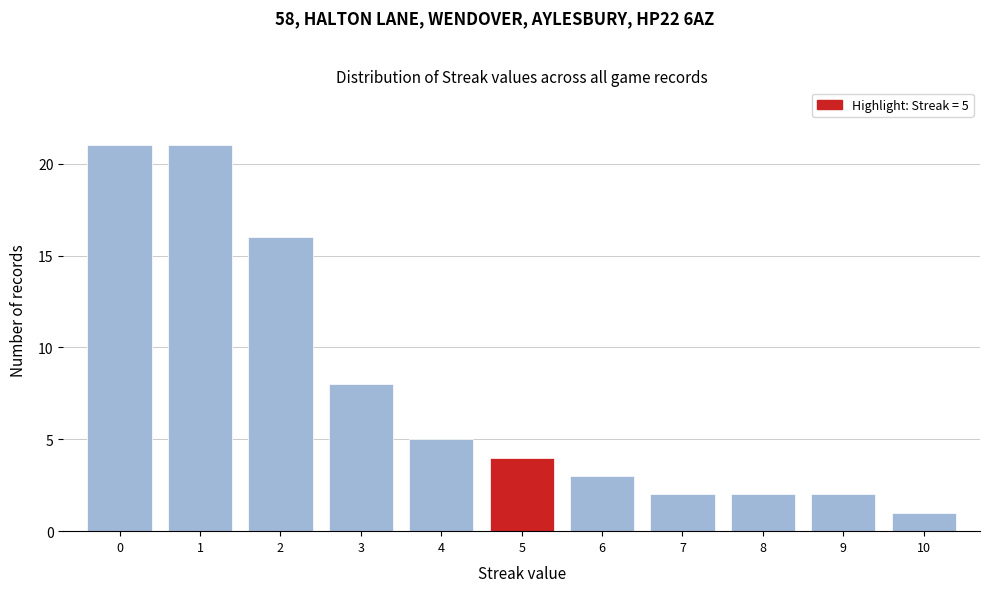

Reading left to right, extract all data points from this chart.

21	21	16	8	5	4	3	2	2	2	1